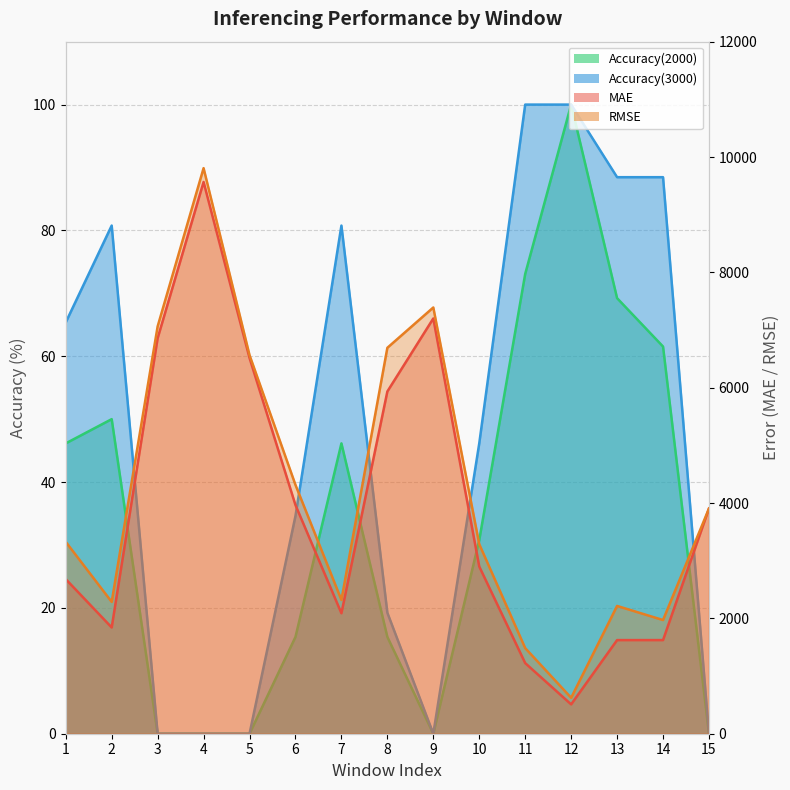

Reading right to left, what are all the values shown in this chart?

MAE: 15=3904.9	14=1623.5	13=1623.3	12=508.9	11=1224.6	10=2899.4	9=7200.7	8=5934.3	7=2088.8	6=3965.1	5=6515.6	4=9567.2	3=6858.0	2=1842.3	1=2680.2
RMSE: 15=3904.9	14=1971.2	13=2215.9	12=623.5	11=1484.5	10=3286.3	9=7390.9	8=6691.8	7=2319.5	6=4314.5	5=6564.9	4=9806.7	3=7062.5	2=2285.7	1=3327.0
Accuracy(2000): 15=0.0	14=61.5	13=69.2	12=100.0	11=73.1	10=30.8	9=0.0	8=15.4	7=46.1	6=15.4	5=0.0	4=0.0	3=0.0	2=50.0	1=46.1
Accuracy(3000): 15=0.0	14=88.5	13=88.5	12=100.0	11=100.0	10=46.1	9=0.0	8=19.2	7=80.8	6=34.6	5=0.0	4=0.0	3=0.0	2=80.8	1=65.4